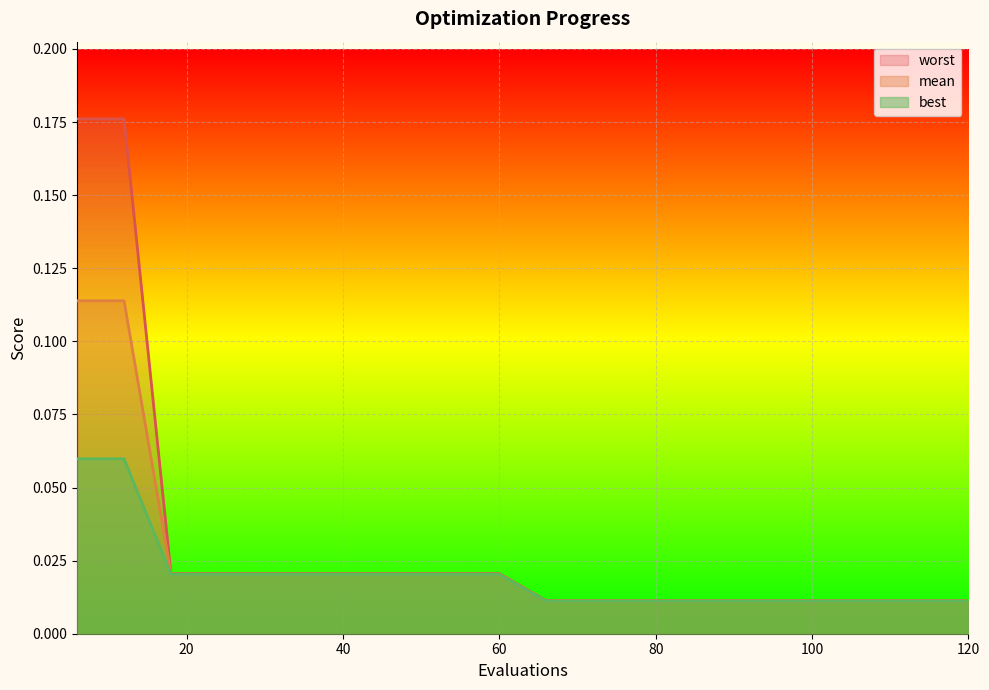

At which label is worst closest to 0?

66